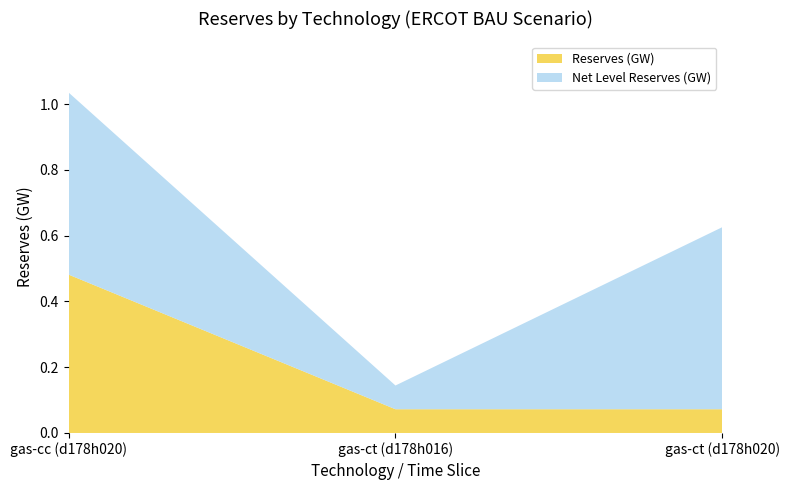

At which category is the sum across all series the highest?

gas-cc (d178h020)